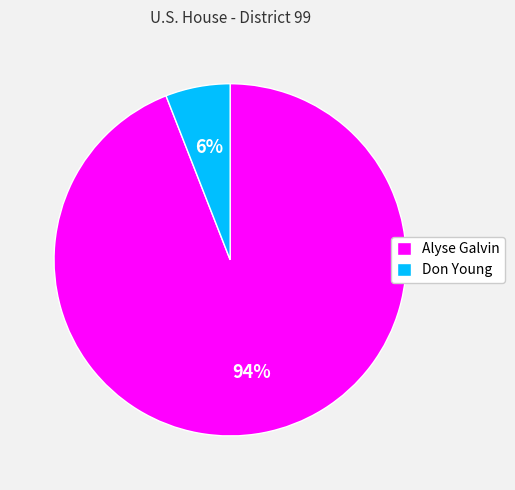

Between Alyse Galvin and Don Young, which is larger?

Alyse Galvin